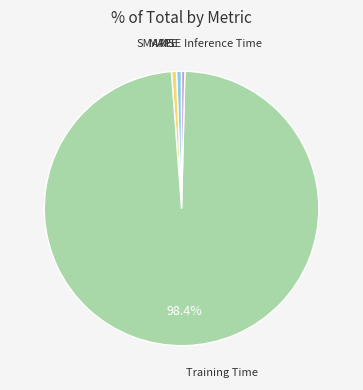

Do MAPE and SMAPE together represent more than half of the pie?

No